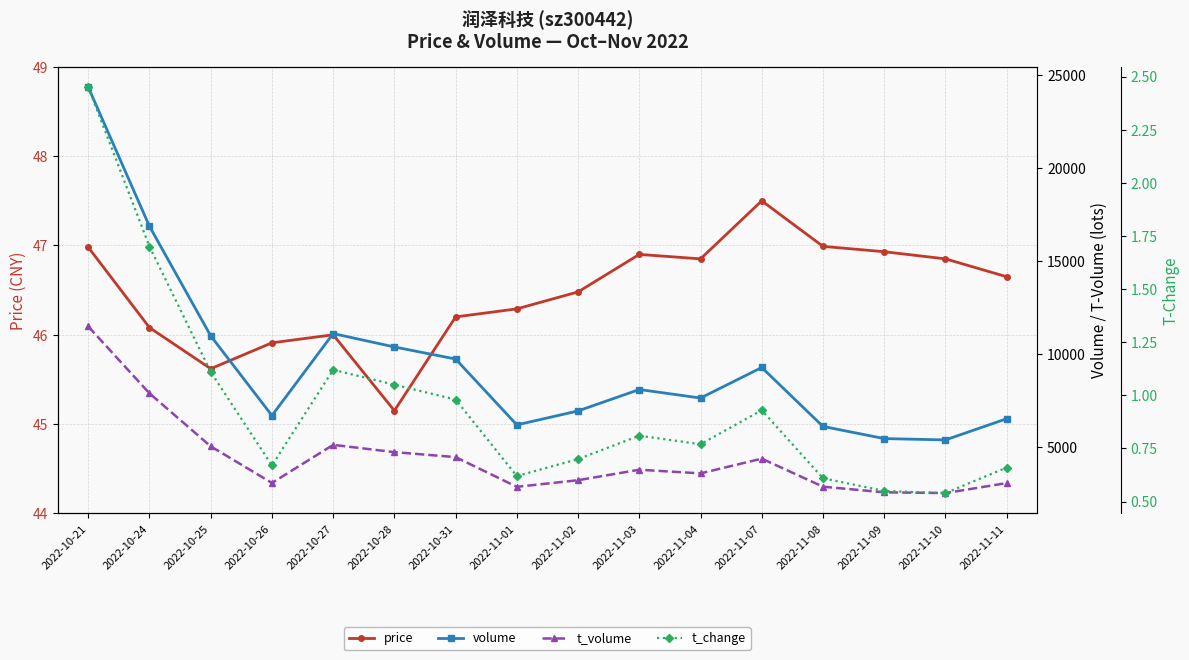

How many series are shown in this chart?

4